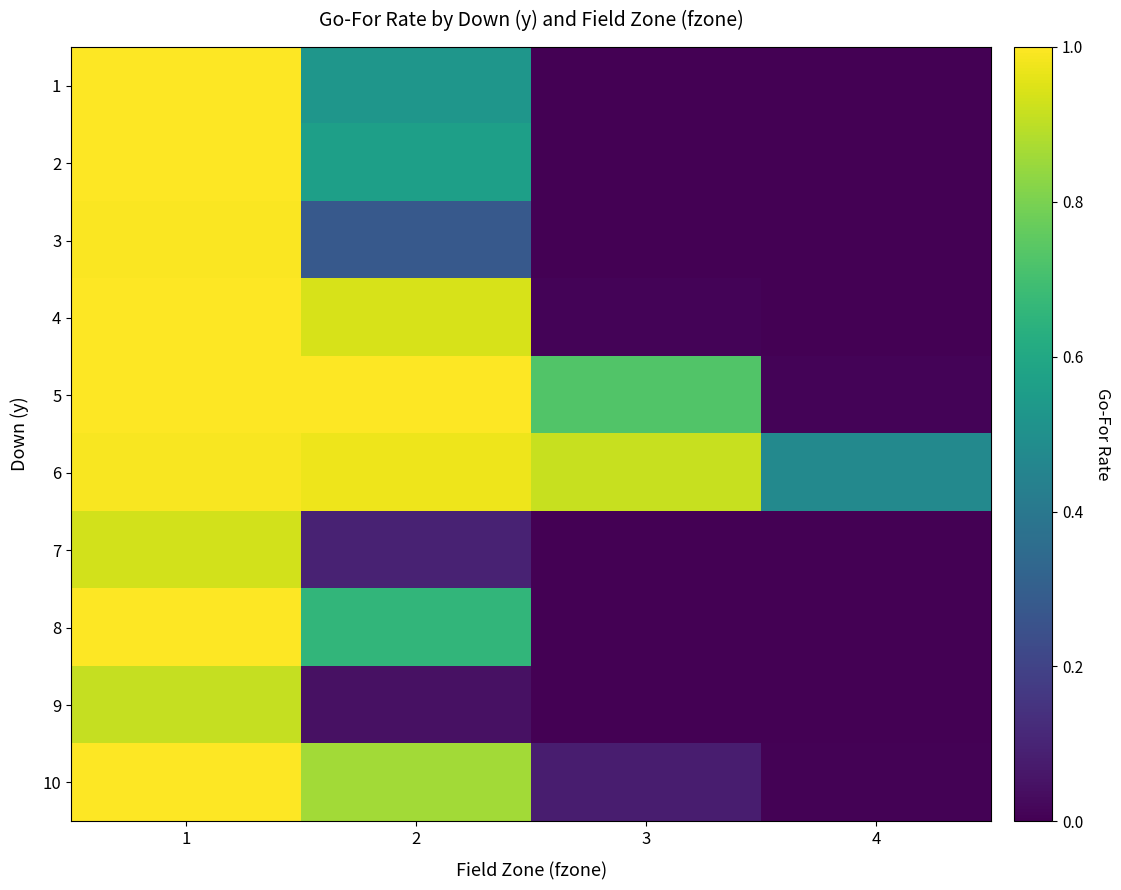

At which category is the sum across all series the highest?

1